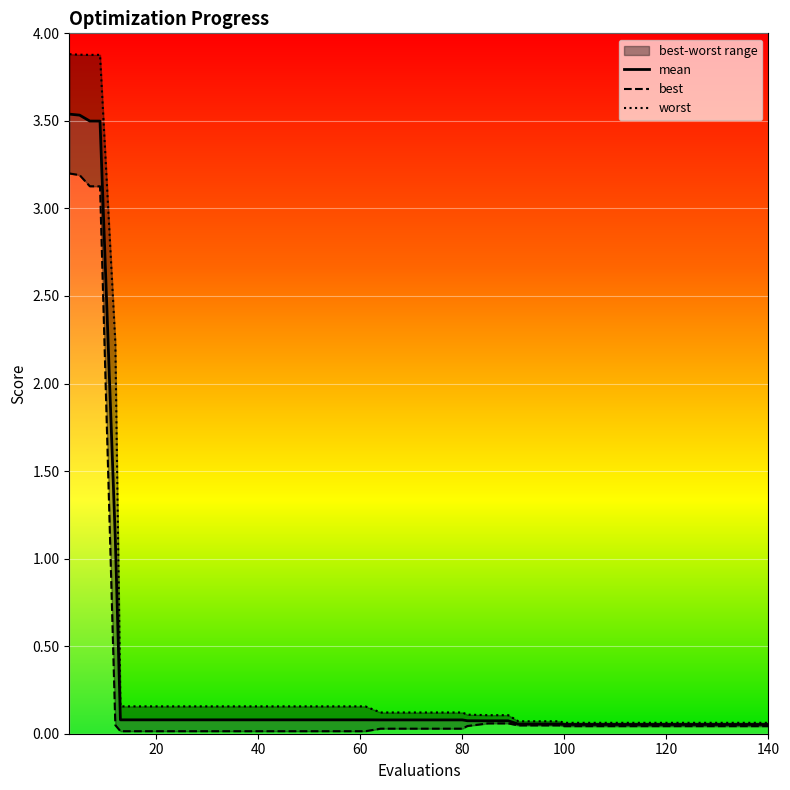

Is this an area chart (filled region under the line)?

No